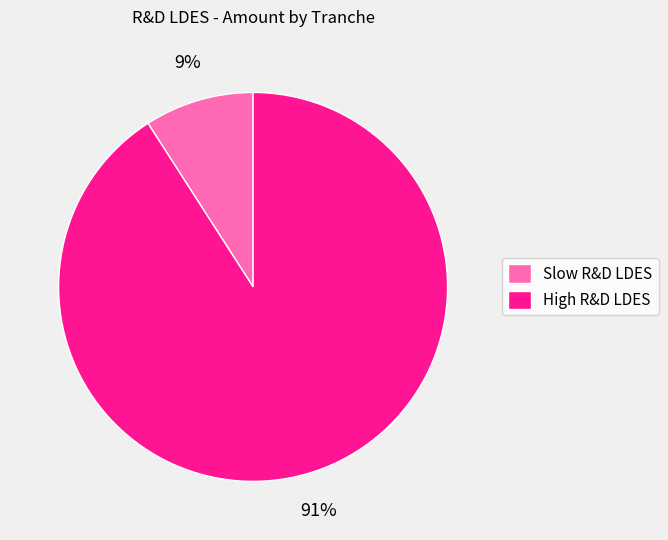

Rank the categories by value from highest to lowest.

High R&D LDES, Slow R&D LDES